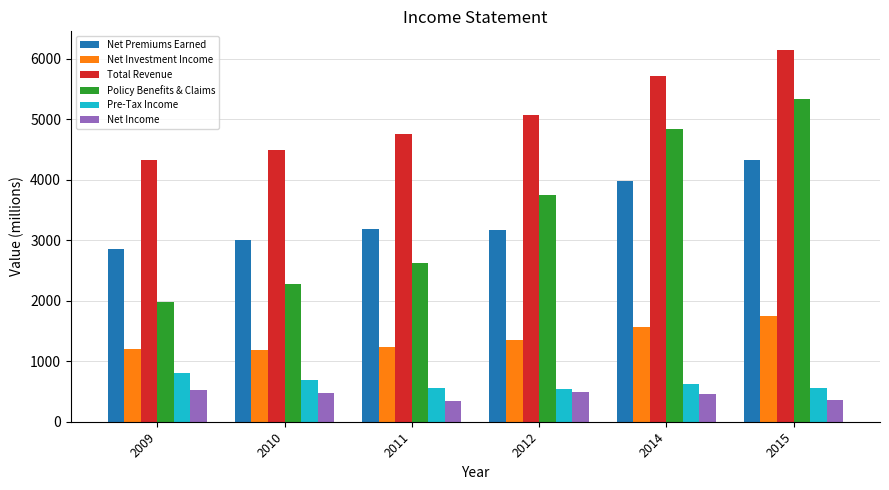

What is the spread (max minus min) of values at 2012?

4574